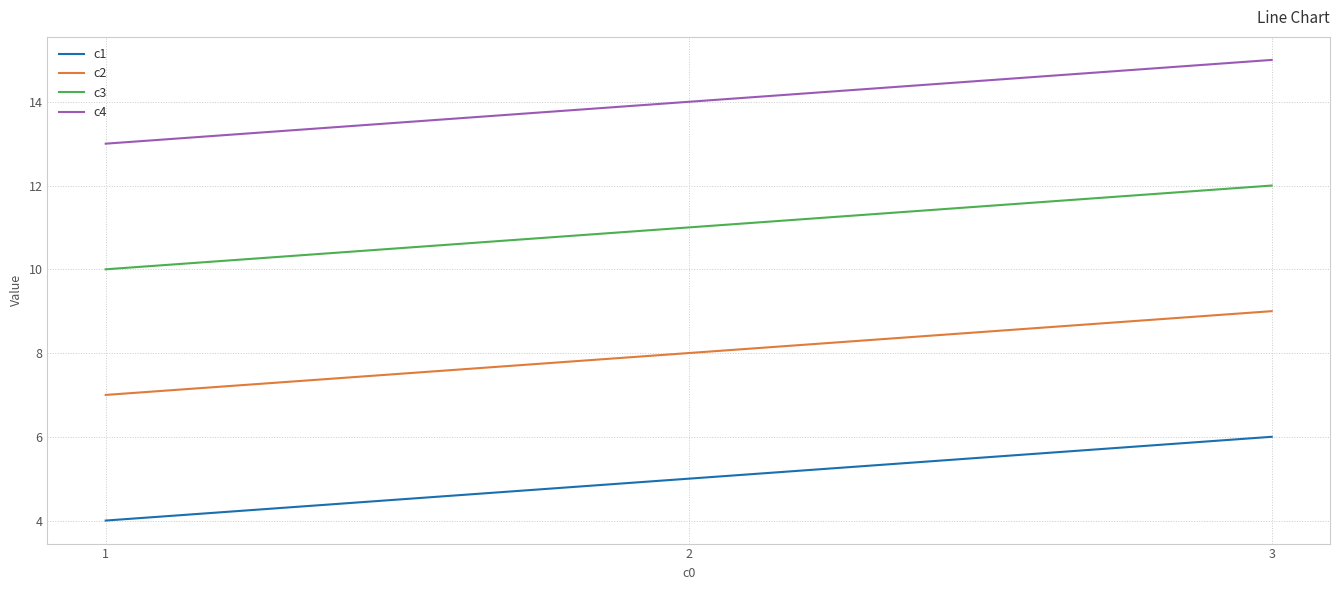

What is the difference between the maximum and minimum values in the c2 series?

2